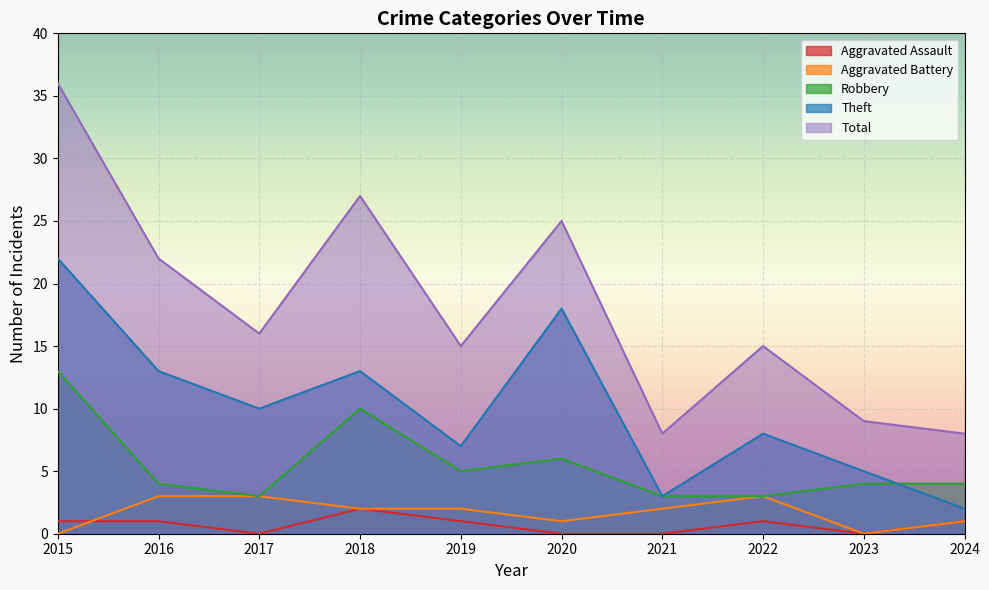

Reading right to left, what are all the values shown in this chart?

Aggravated Assault: 1	0	1	0	0	1	2	0	1	1
Aggravated Battery: 1	0	3	2	1	2	2	3	3	0
Robbery: 4	4	3	3	6	5	10	3	4	13
Theft: 2	5	8	3	18	7	13	10	13	22
Total: 8	9	15	8	25	15	27	16	22	36